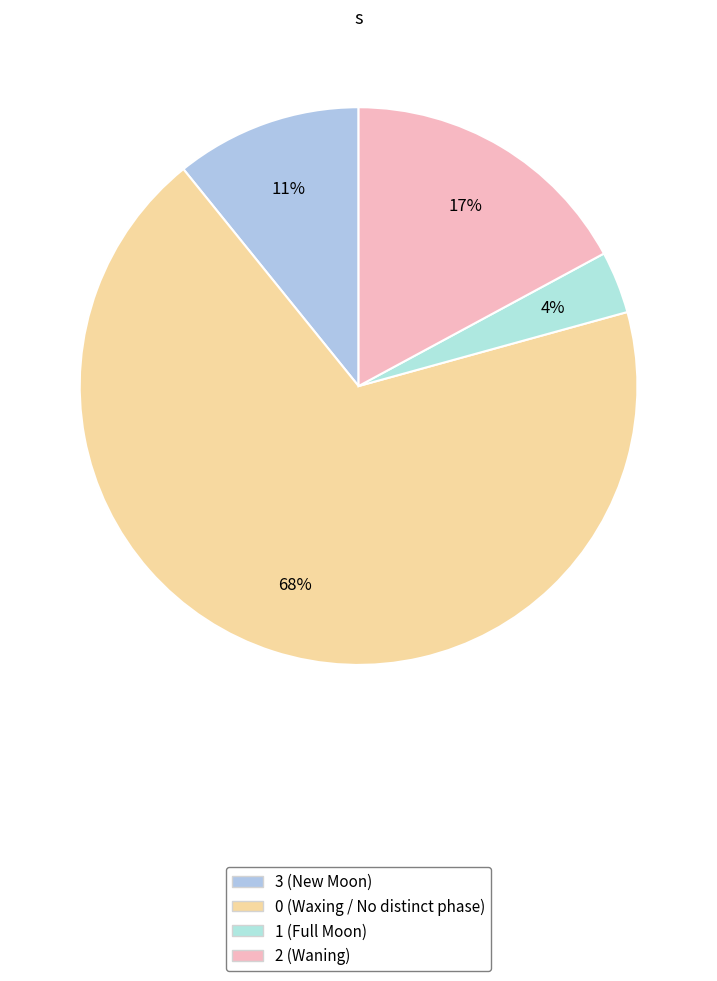

Rank the categories by value from lowest to highest.

1 (Full Moon), 3 (New Moon), 2 (Waning), 0 (Waxing / No distinct phase)